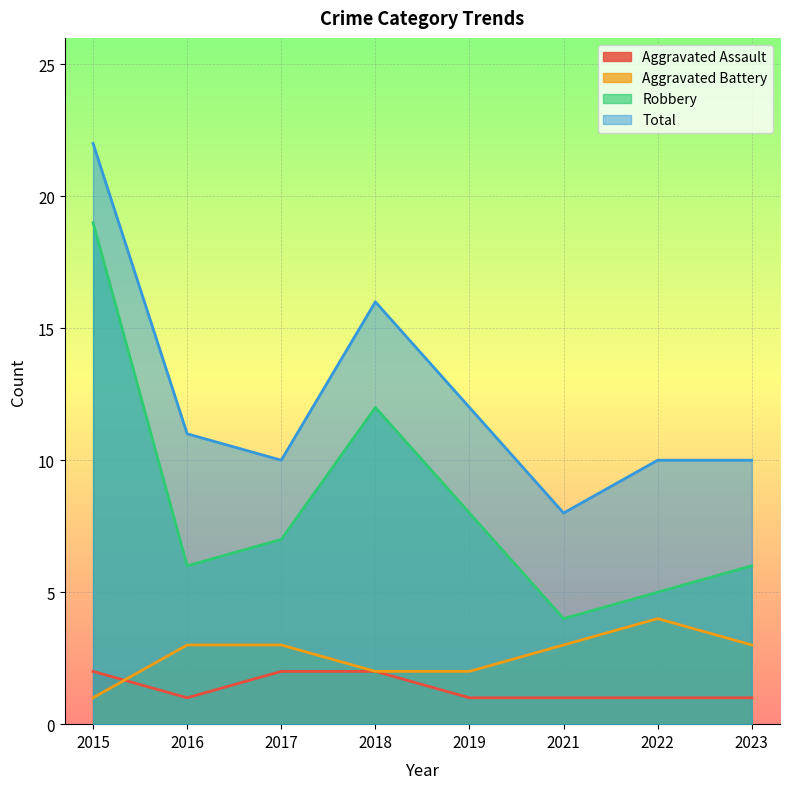

What is the greatest value displayed?

22